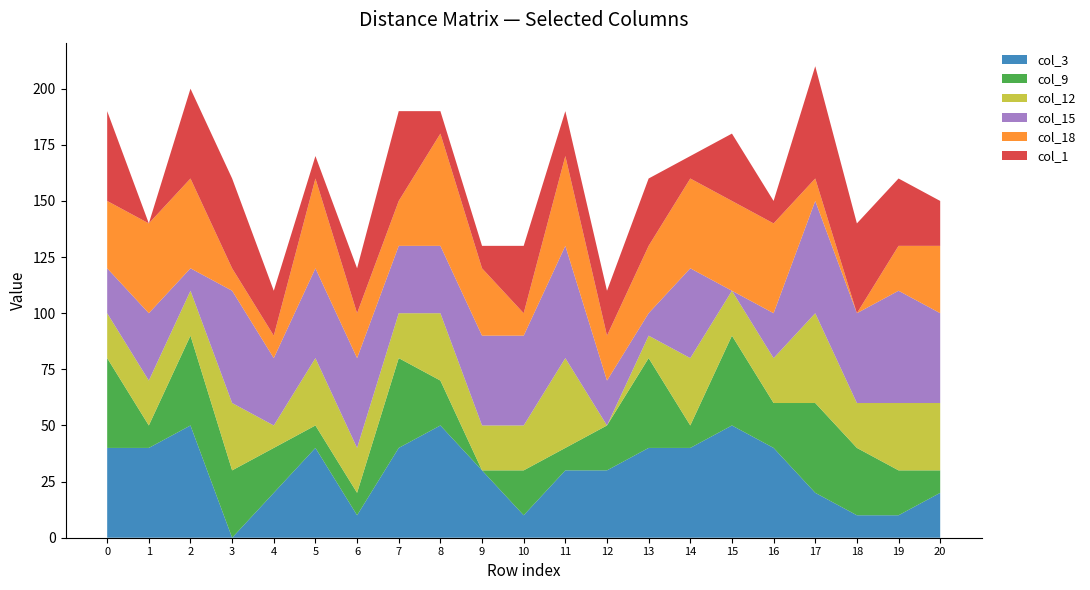

Reading right to left, extract all data points from this chart.

col_3: 20=20	19=10	18=10	17=20	16=40	15=50	14=40	13=40	12=30	11=30	10=10	9=30	8=50	7=40	6=10	5=40	4=20	3=0	2=50	1=40	0=40
col_9: 20=10	19=20	18=30	17=40	16=20	15=40	14=10	13=40	12=20	11=10	10=20	9=0	8=20	7=40	6=10	5=10	4=20	3=30	2=40	1=10	0=40
col_12: 20=30	19=30	18=20	17=40	16=20	15=20	14=30	13=10	12=0	11=40	10=20	9=20	8=30	7=20	6=20	5=30	4=10	3=30	2=20	1=20	0=20
col_15: 20=40	19=50	18=40	17=50	16=20	15=0	14=40	13=10	12=20	11=50	10=40	9=40	8=30	7=30	6=40	5=40	4=30	3=50	2=10	1=30	0=20
col_18: 20=30	19=20	18=0	17=10	16=40	15=40	14=40	13=30	12=20	11=40	10=10	9=30	8=50	7=20	6=20	5=40	4=10	3=10	2=40	1=40	0=30
col_1: 20=20	19=30	18=40	17=50	16=10	15=30	14=10	13=30	12=20	11=20	10=30	9=10	8=10	7=40	6=20	5=10	4=20	3=40	2=40	1=0	0=40